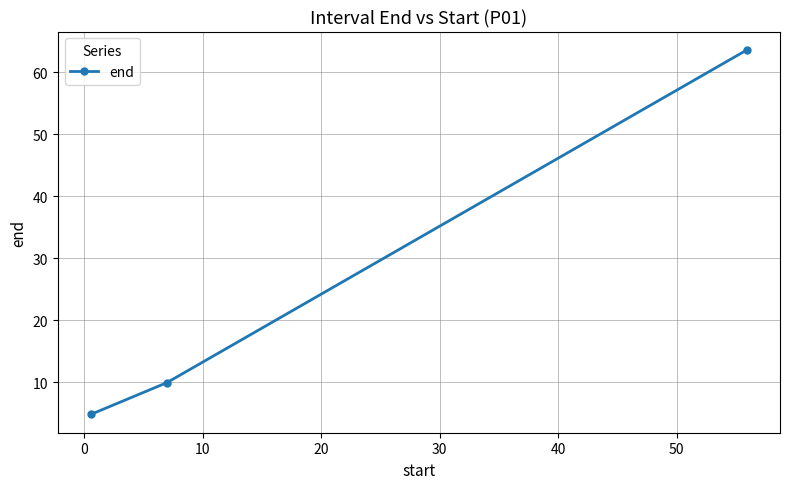

Reading left to right, list all the values displayed in this chart.

4.8	9.9	63.6